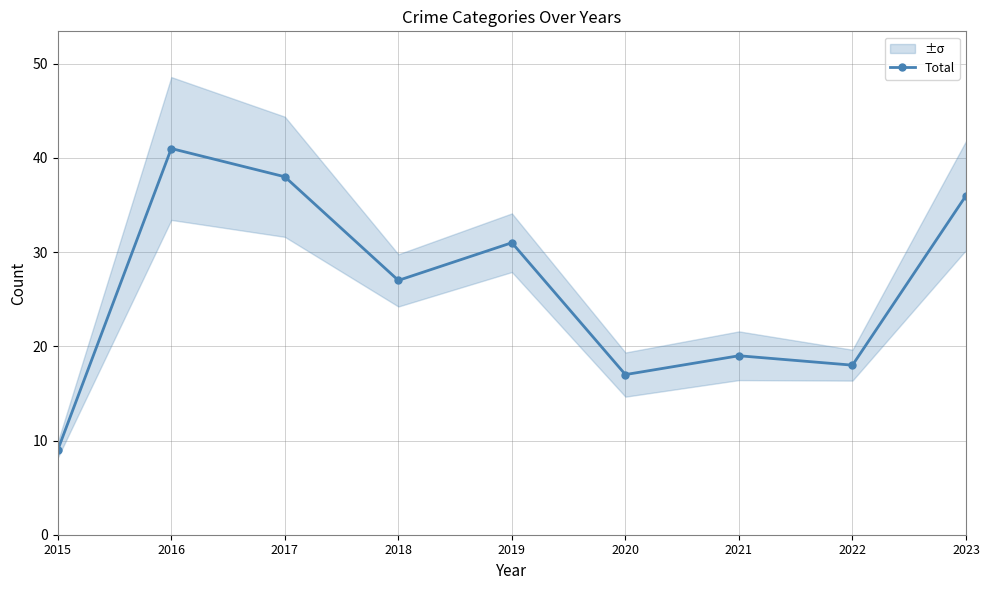

Reading left to right, what are all the values shown in this chart?

9	41	38	27	31	17	19	18	36